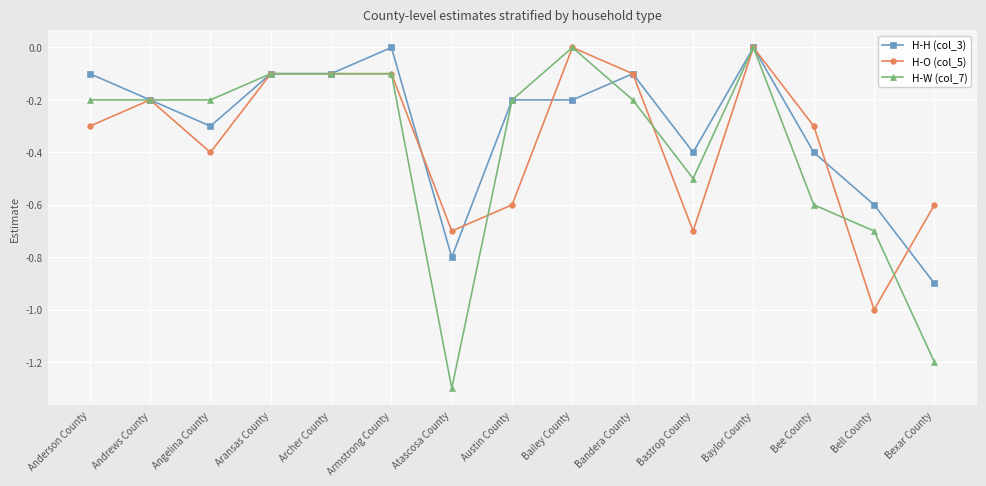

At which category does H-O (col_5) reach its first local valley?

Angelina County